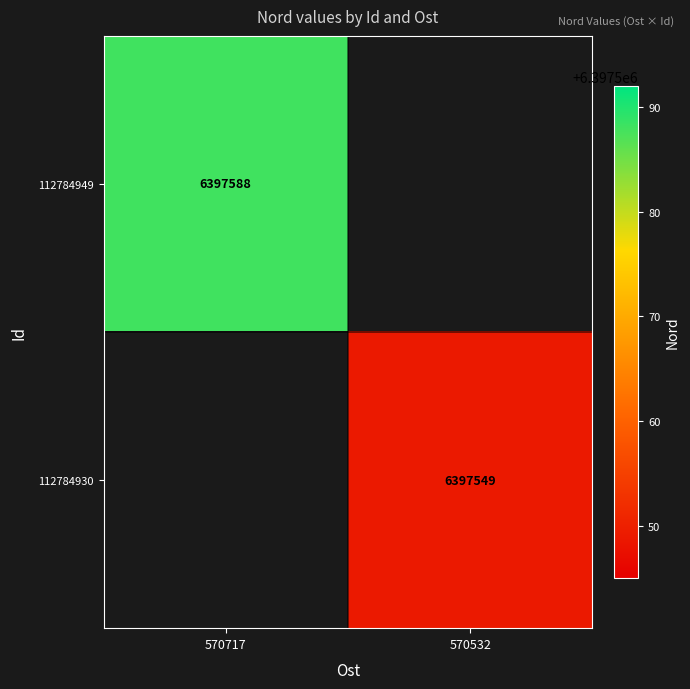

True or false: 112784930 has a value of 10267292 at 570532.

False